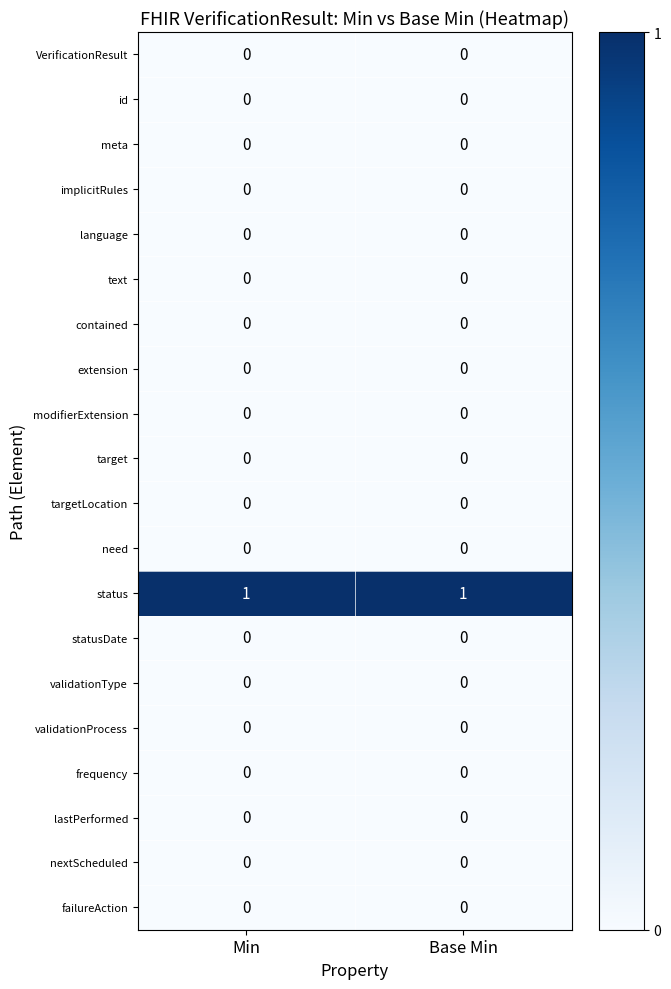

The extension series shows 0 at Base Min. True or false?

True